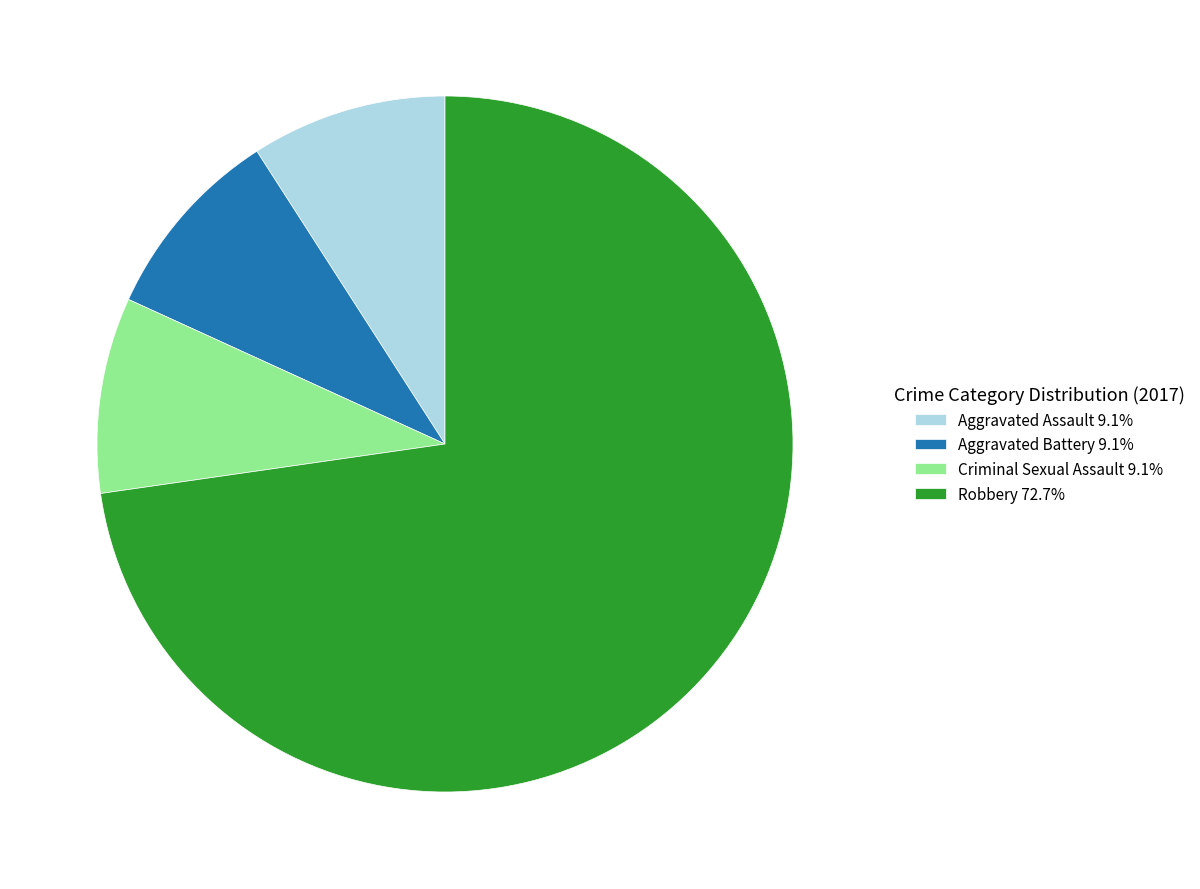

Is it true that Criminal Sexual Assault is 9% of the pie?

True